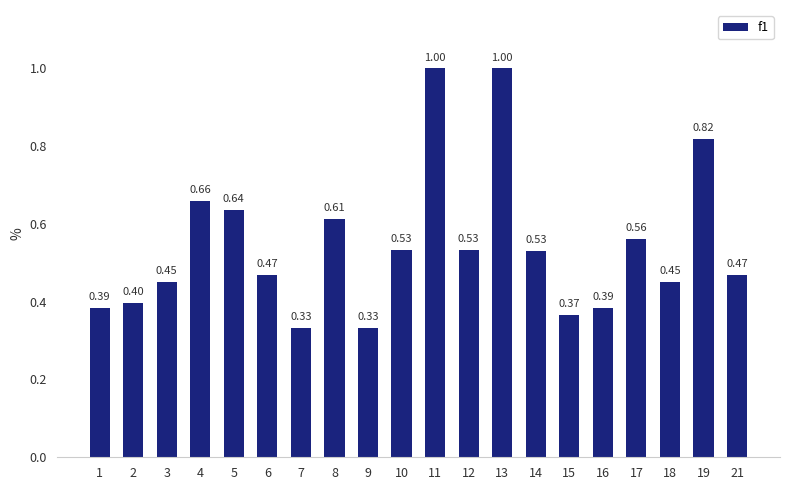

What is the sum of all values?

10.9